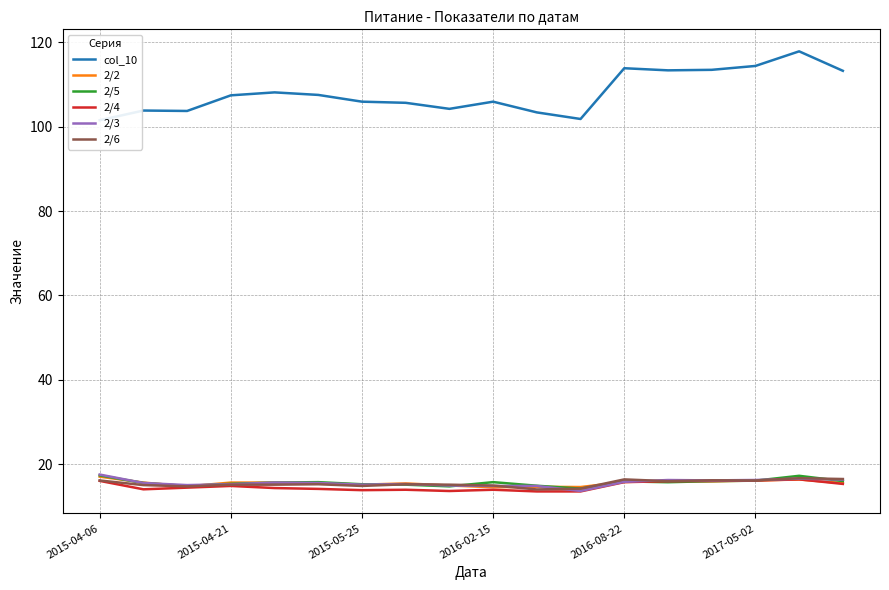

Where does the 2/2 series first go above 15?

2015-04-06